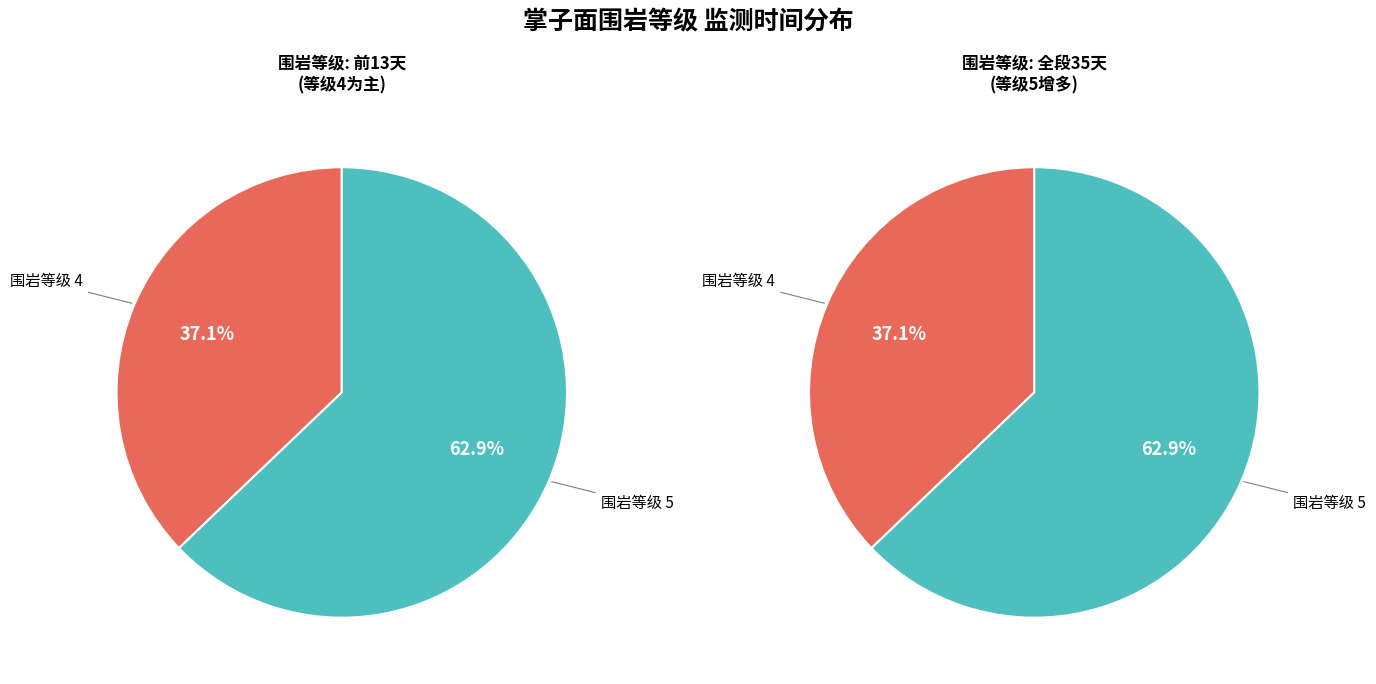

Count the number of slices in the pie.

2